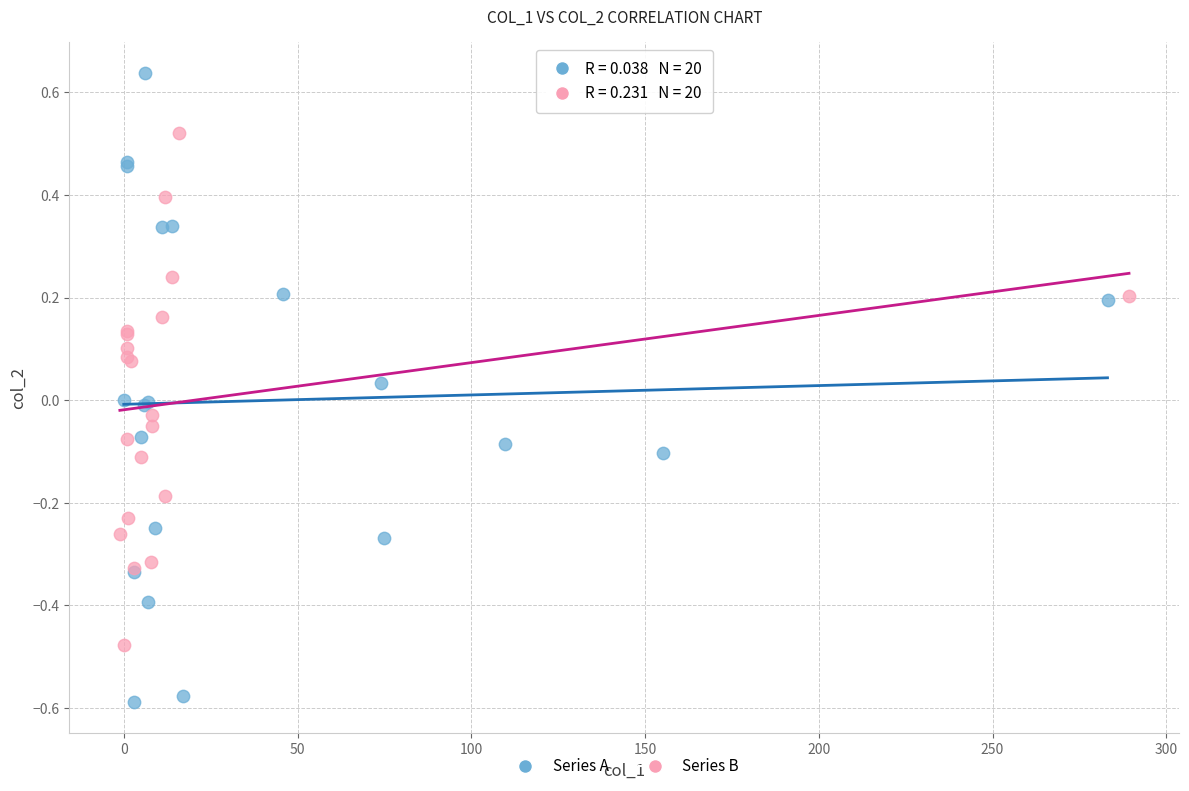

Which series contains the highest Y value?

Series A